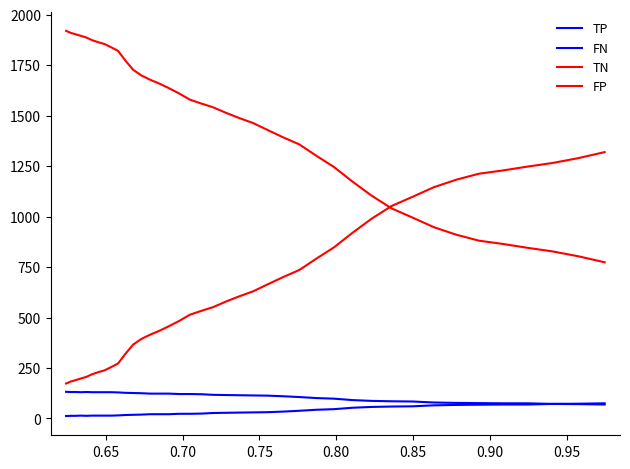

True or false: TN has more than 2 points higher than both neighbors.

False